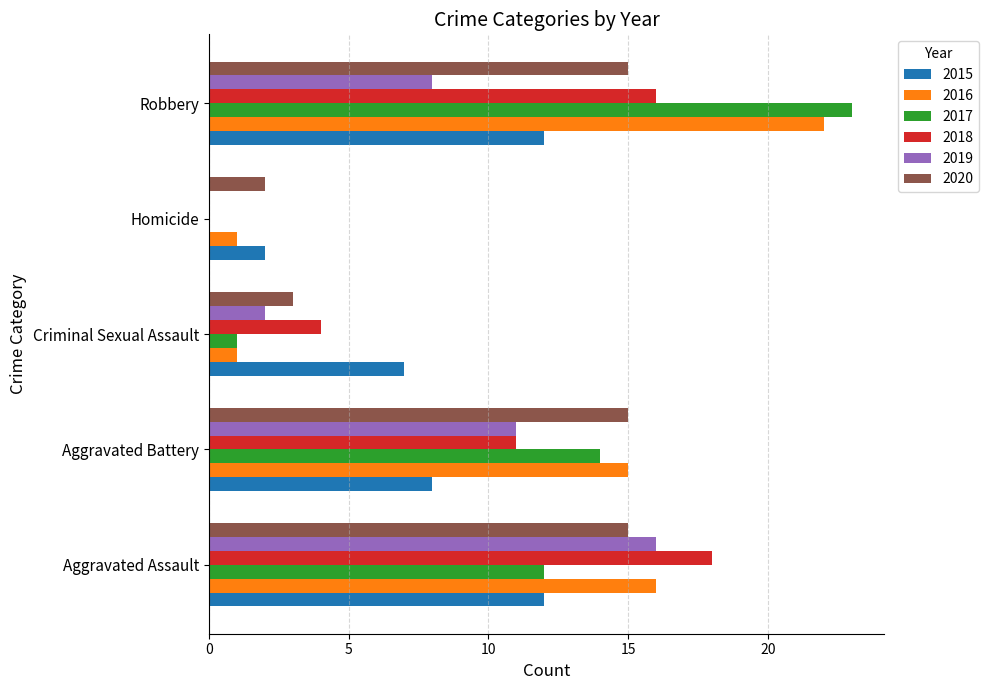

At which category is the sum across all series the highest?

Robbery